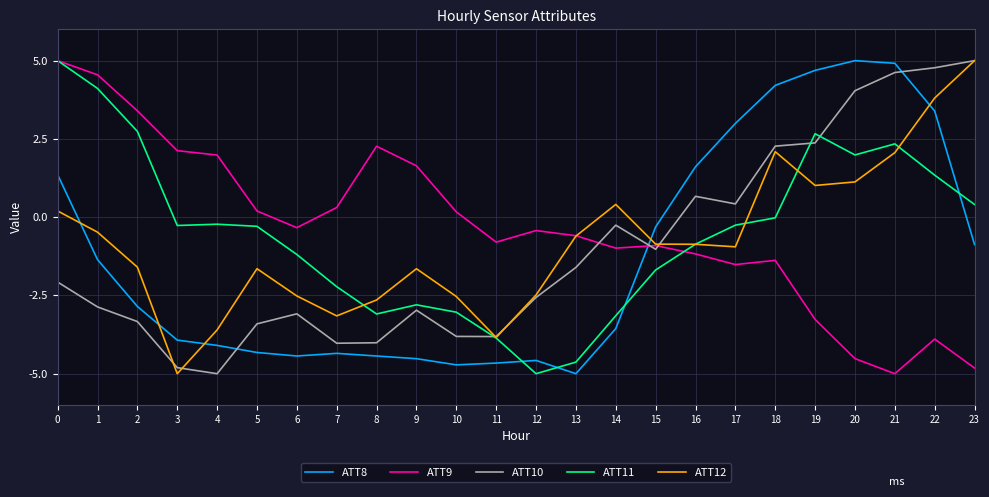

Is the value of ATT9 at 13 greater than the value of ATT11 at 23?

No